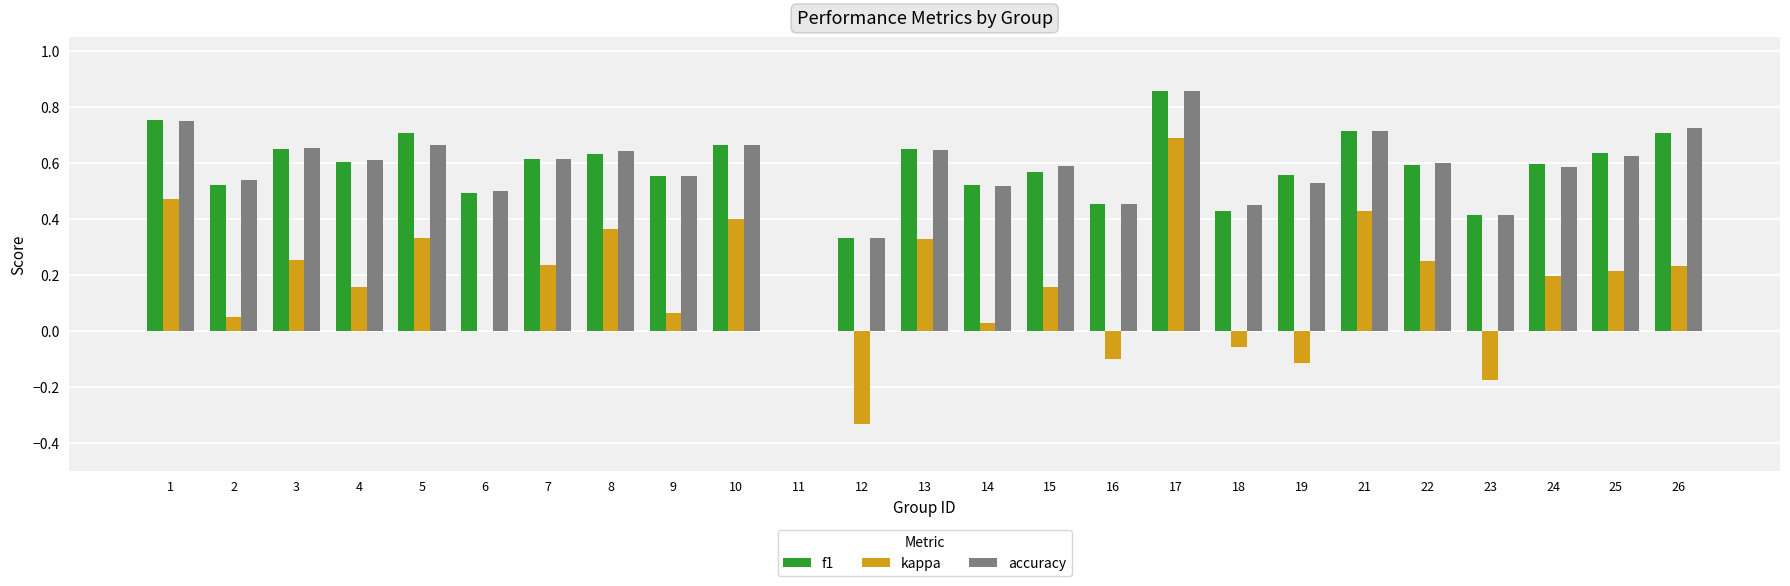

Which label corresponds to the largest value in the chart?

17